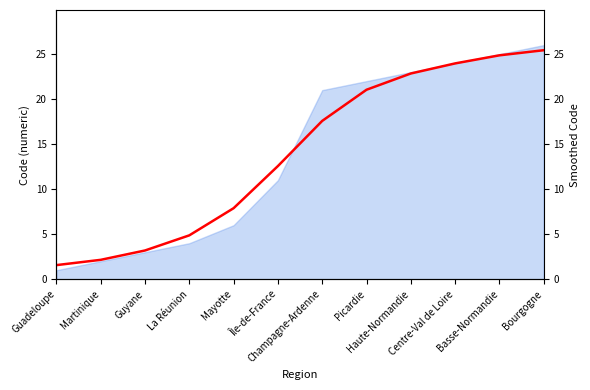

How many values are below 17?

6